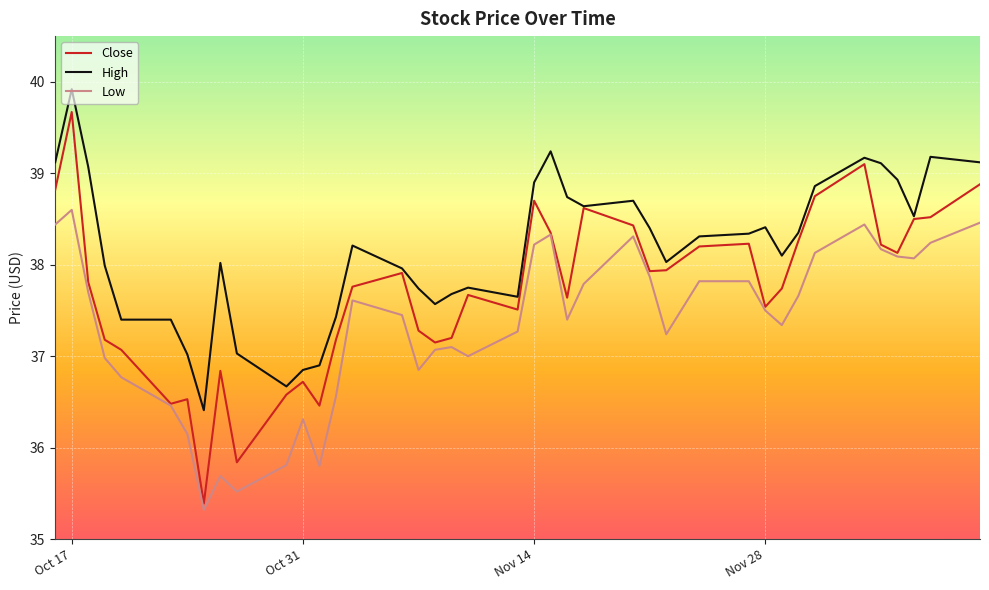

True or false: Close has more than 0 points higher than both neighbors.

True